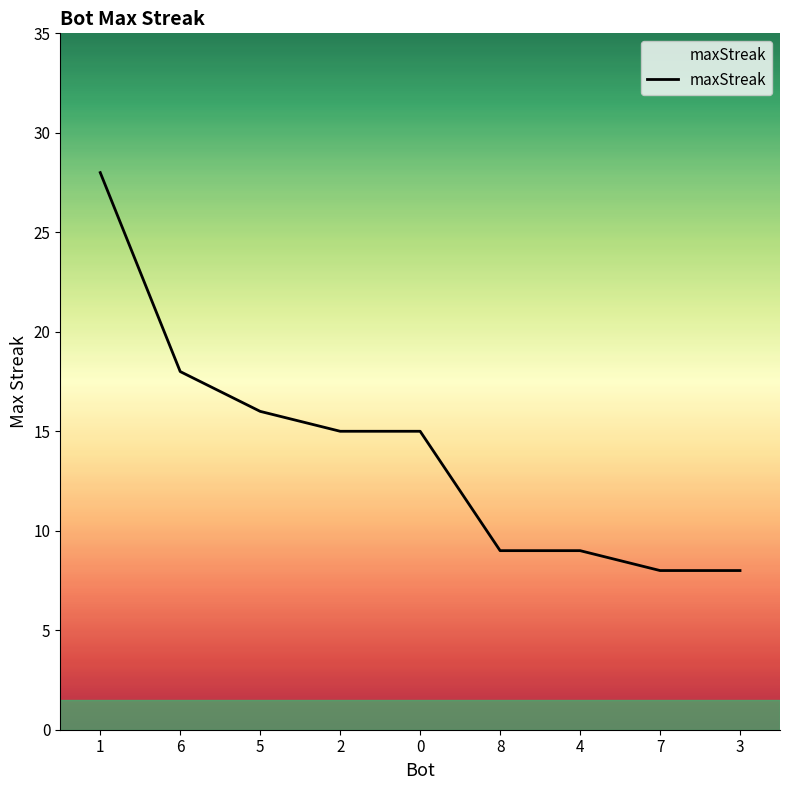

What position from the left is 3?

9